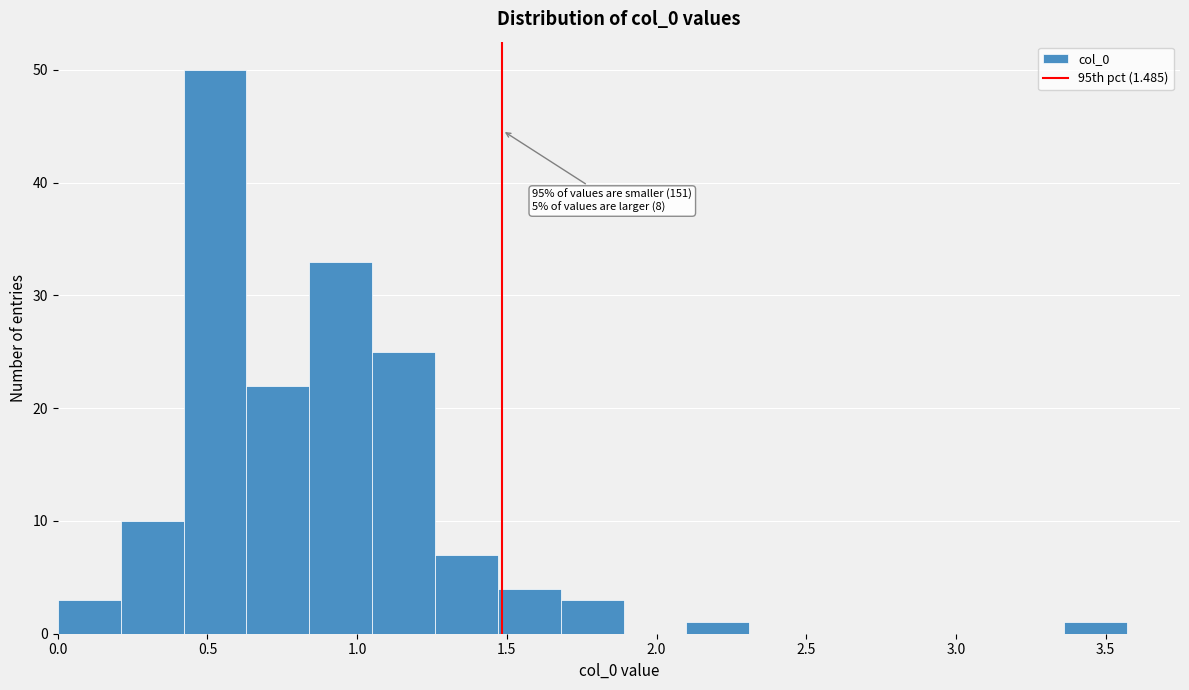

Which range on the x-axis has the tallest bar?

0.42 to 0.63